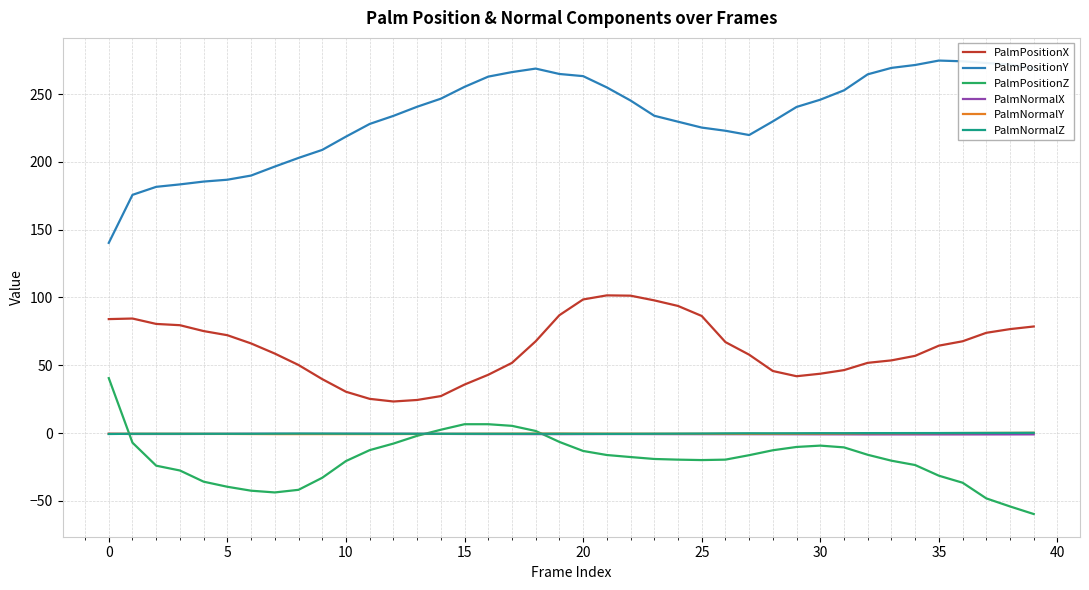

What is the sum of all PalmNormalZ values?

-13.0